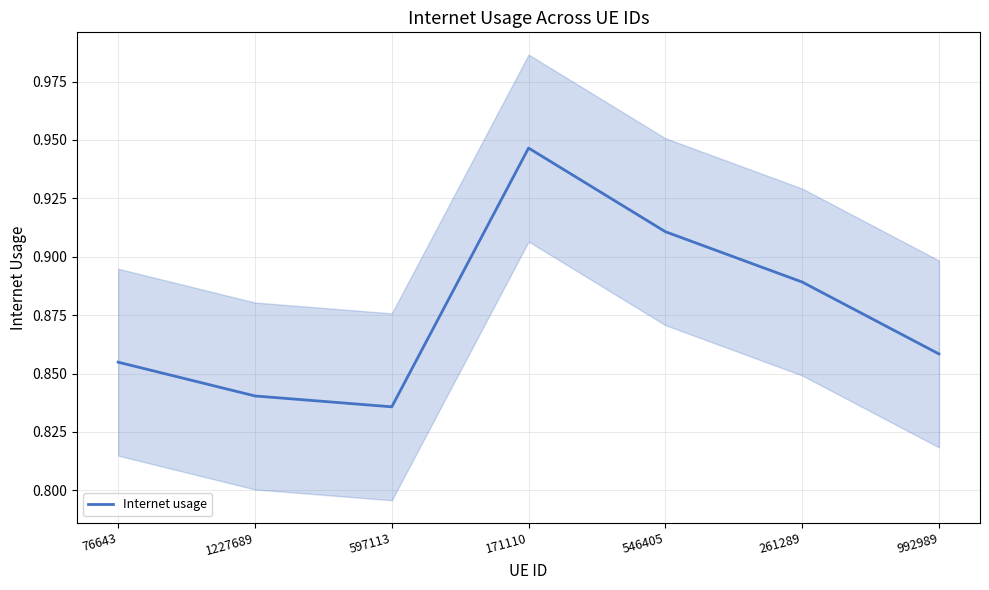

How many lines are shown in the chart?

1